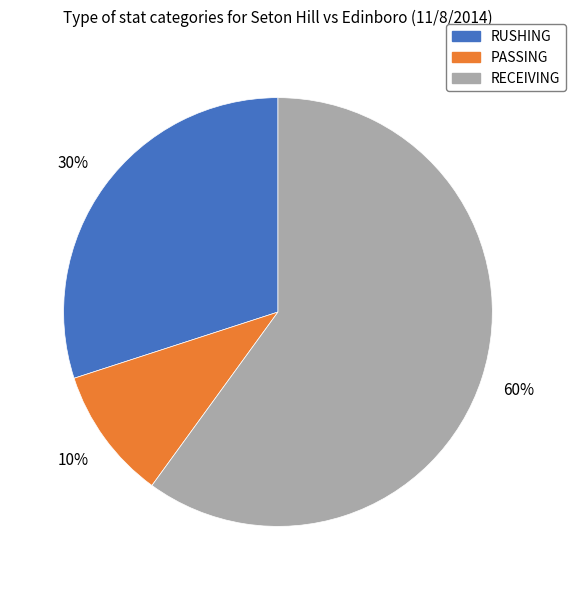

To the nearest percent, what portion does PASSING represent?

10%